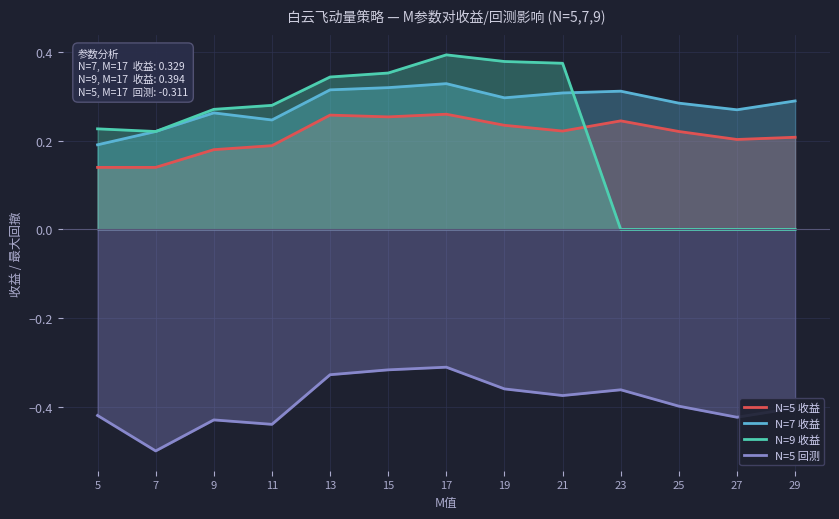

Is it true that N=7 收益 equals 0.2 at 23?

False